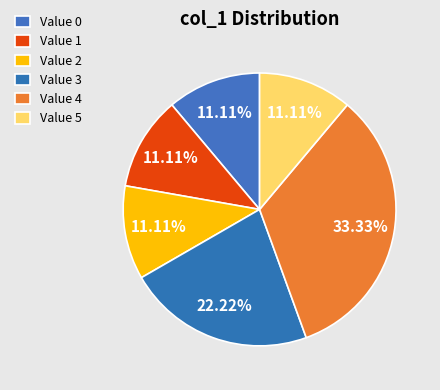

How many segments does this pie chart have?

6